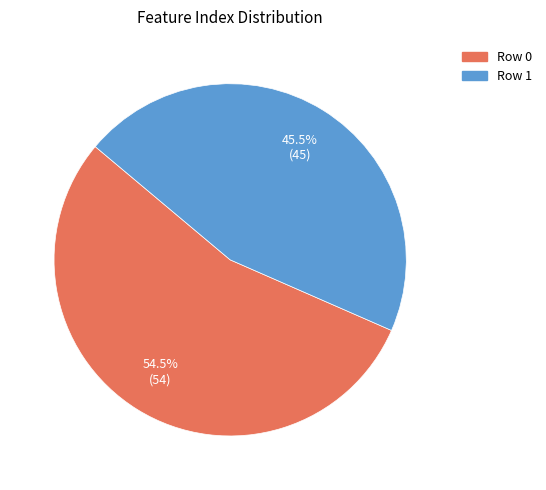

Is there a majority slice in this chart?

Yes